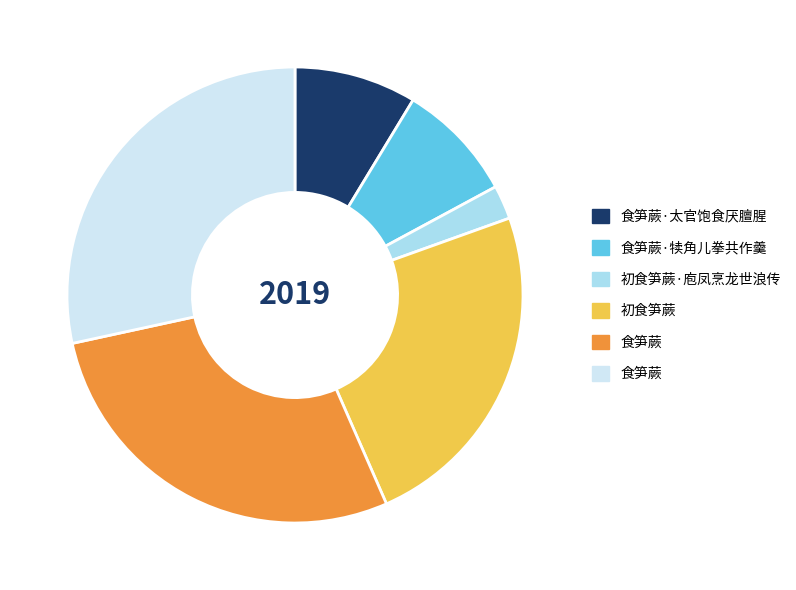

Is there any slice that represents more than half of the pie?

No